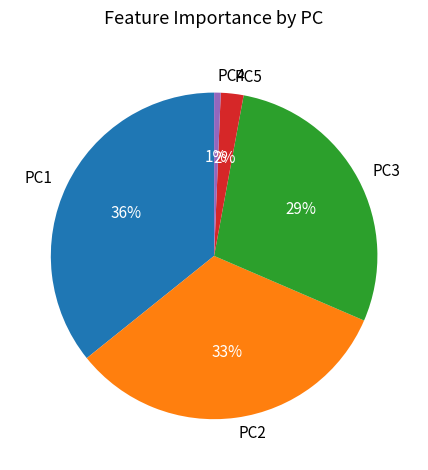

Is there any slice that represents more than half of the pie?

No